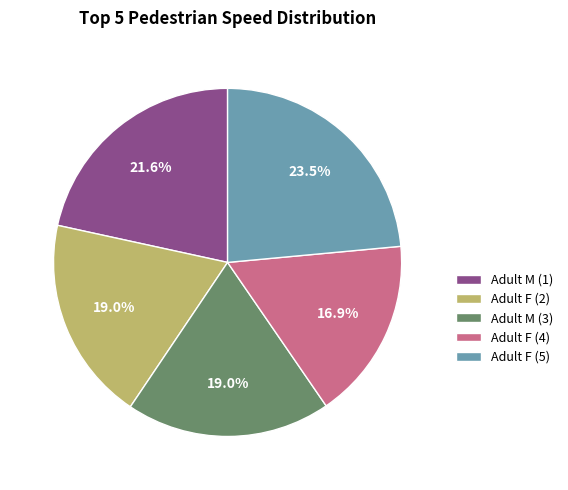

Which slice is the smallest?

Adult F (4)